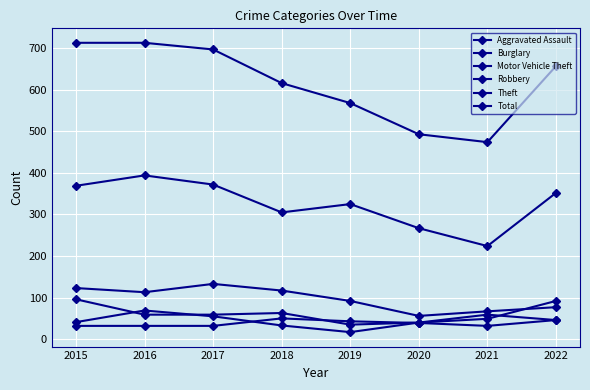

Reading left to right, transcribe all the data shown in this chart.

Aggravated Assault: 32	32	32	50	43	39	32	46
Burglary: 123	113	133	117	92	56	67	77
Motor Vehicle Theft: 96	59	59	63	35	40	49	92
Robbery: 41	69	55	33	17	40	59	46
Theft: 369	394	372	305	325	267	224	352
Total: 713	713	697	616	568	493	474	657